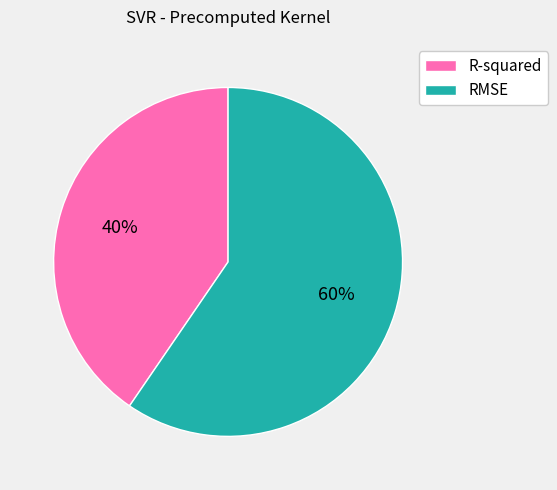

Between R-squared and RMSE, which is larger?

RMSE